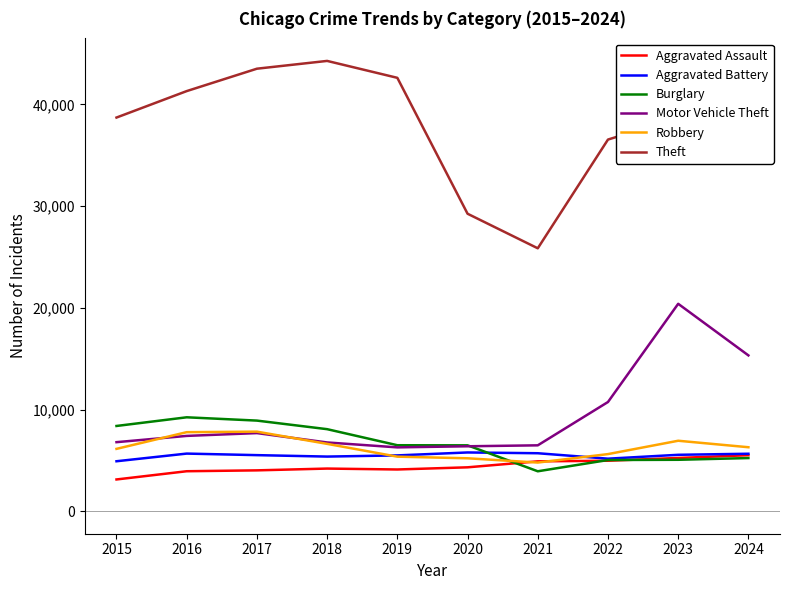

What is the approximate value of Motor Vehicle Theft at 2021, to the nearest 10?

6480